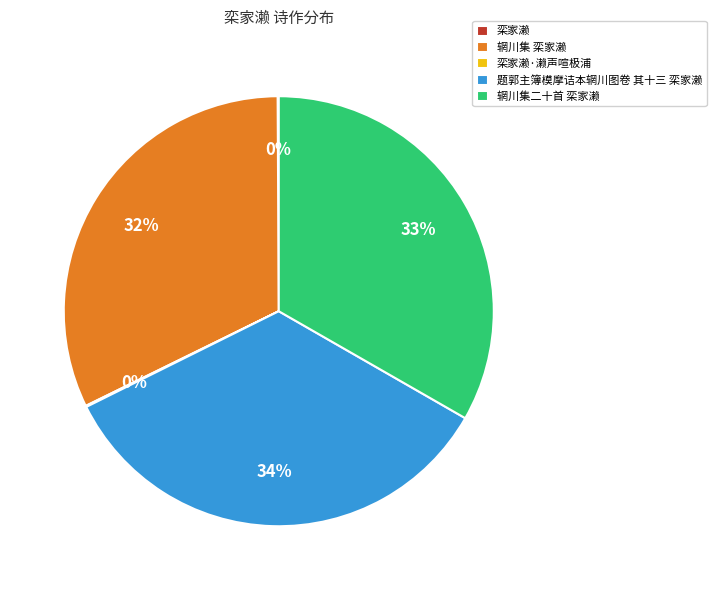

To the nearest percent, what is the difference between the largest and smallest slice percentages?

34%